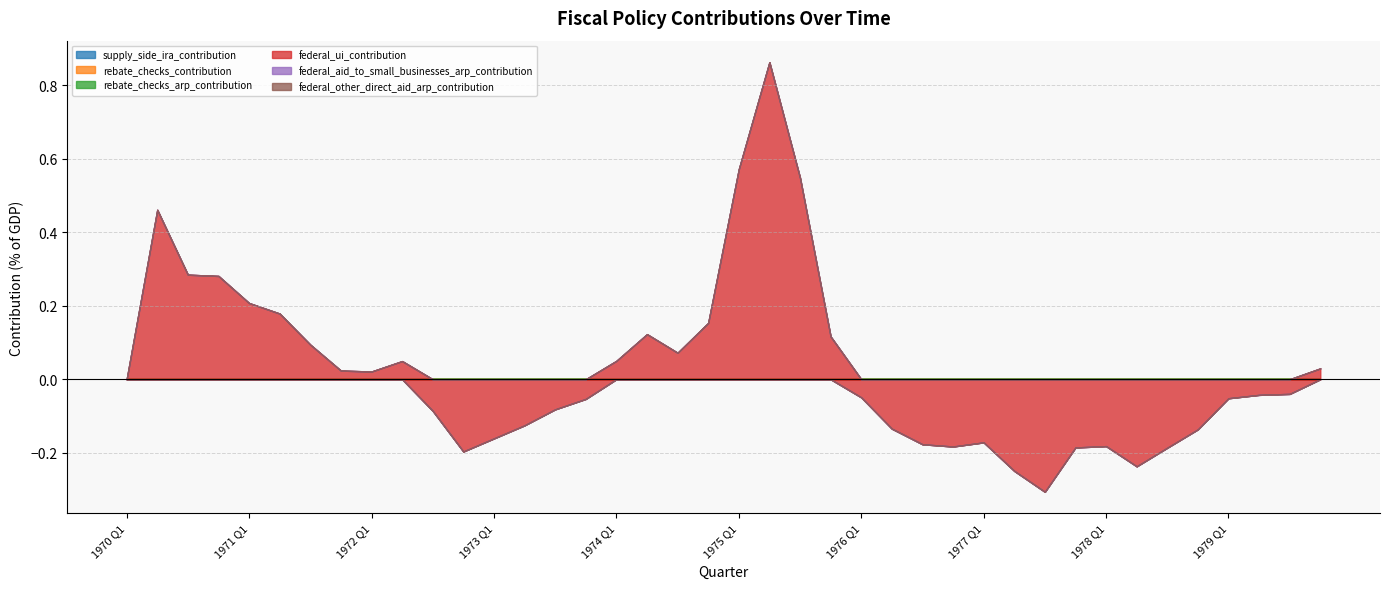

Reading left to right, extract all data points from this chart.

supply_side_ira_contribution: 0.0	0.0	0.0	0.0	0.0	0.0	0.0	0.0	0.0	0.0	0.0	0.0	0.0	0.0	0.0	0.0	0.0	0.0	0.0	0.0	0.0	0.0	0.0	0.0	0.0	0.0	0.0	0.0	0.0	0.0	0.0	0.0	0.0	0.0	0.0	0.0	0.0	0.0	0.0	0.0
rebate_checks_contribution: 0.0	0.0	0.0	0.0	0.0	0.0	0.0	0.0	0.0	0.0	0.0	0.0	0.0	0.0	0.0	0.0	0.0	0.0	0.0	0.0	0.0	0.0	0.0	0.0	0.0	0.0	0.0	0.0	0.0	0.0	0.0	0.0	0.0	0.0	0.0	0.0	0.0	0.0	0.0	0.0
rebate_checks_arp_contribution: 0.0	0.0	0.0	0.0	0.0	0.0	0.0	0.0	0.0	0.0	0.0	0.0	0.0	0.0	0.0	0.0	0.0	0.0	0.0	0.0	0.0	0.0	0.0	0.0	0.0	0.0	0.0	0.0	0.0	0.0	0.0	0.0	0.0	0.0	0.0	0.0	0.0	0.0	0.0	0.0
federal_ui_contribution: 0.0	0.5	0.3	0.3	0.2	0.2	0.1	0.0	0.0	0.0	-0.1	-0.2	-0.2	-0.1	-0.1	-0.1	0.1	0.1	0.1	0.2	0.6	0.9	0.5	0.1	-0.0	-0.1	-0.2	-0.2	-0.2	-0.2	-0.3	-0.2	-0.2	-0.2	-0.2	-0.1	-0.1	-0.0	-0.0	0.0
federal_aid_to_small_businesses_arp_contribution: 0.0	0.0	0.0	0.0	0.0	0.0	0.0	0.0	0.0	0.0	0.0	0.0	0.0	0.0	0.0	0.0	0.0	0.0	0.0	0.0	0.0	0.0	0.0	0.0	0.0	0.0	0.0	0.0	0.0	0.0	0.0	0.0	0.0	0.0	0.0	0.0	0.0	0.0	0.0	0.0
federal_other_direct_aid_arp_contribution: 0.0	0.0	0.0	0.0	0.0	0.0	0.0	0.0	0.0	0.0	0.0	0.0	0.0	0.0	0.0	0.0	0.0	0.0	0.0	0.0	0.0	0.0	0.0	0.0	0.0	0.0	0.0	0.0	0.0	0.0	0.0	0.0	0.0	0.0	0.0	0.0	0.0	0.0	0.0	0.0